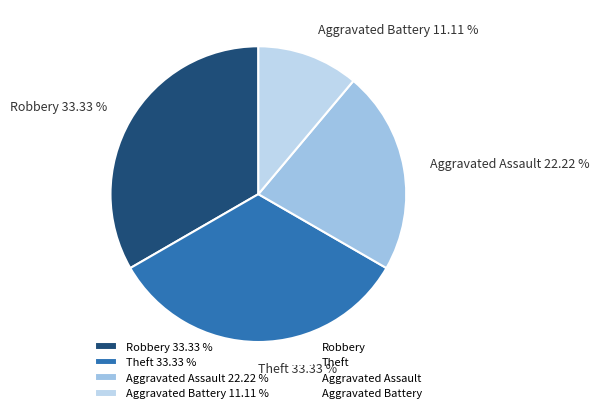

To the nearest percent, what is the combined percentage of Aggravated Assault and Robbery?

56%